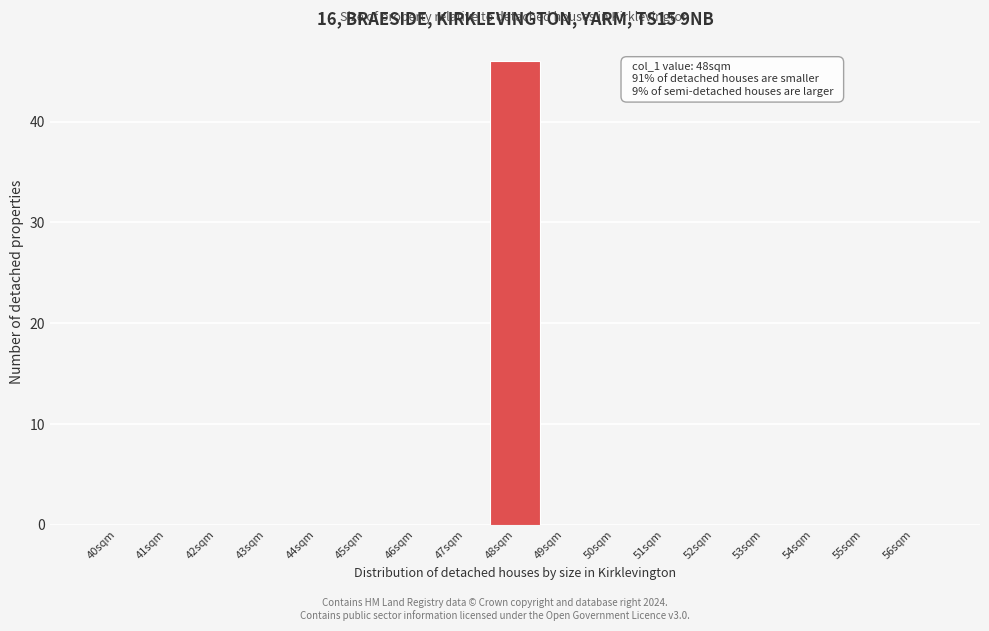

Reading left to right, list all the values displayed in this chart.

40sqm=0	41sqm=0	42sqm=0	43sqm=0	44sqm=0	45sqm=0	46sqm=0	47sqm=0	48sqm=46	49sqm=0	50sqm=0	51sqm=0	52sqm=0	53sqm=0	54sqm=0	55sqm=0	56sqm=0